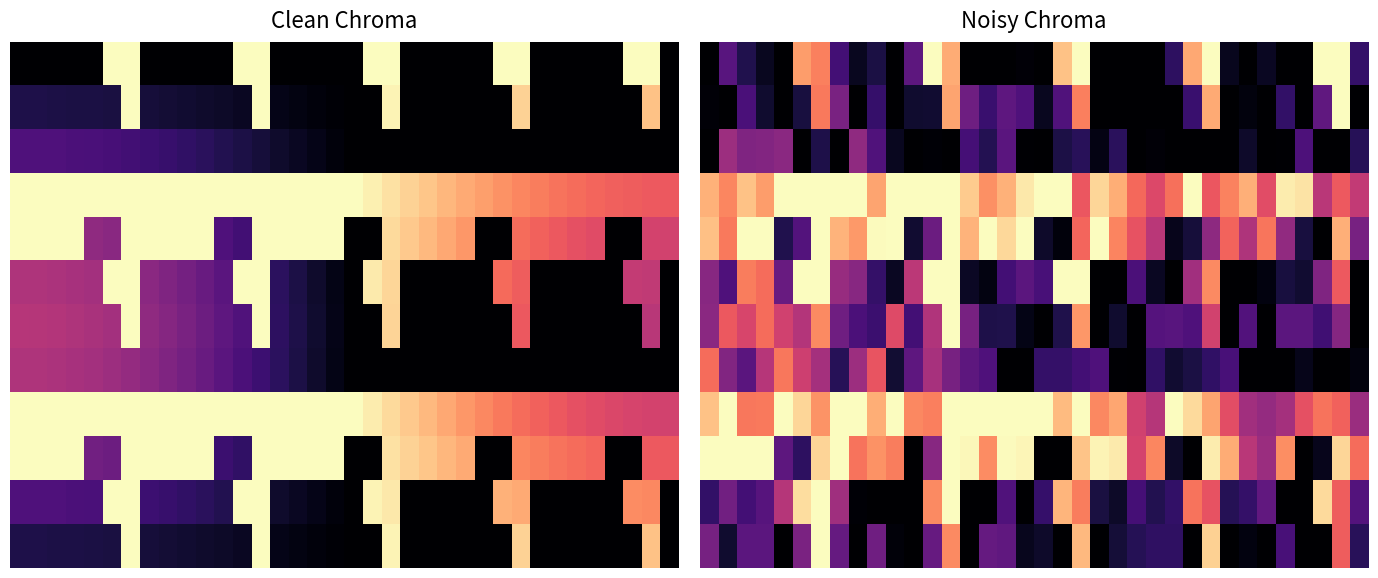

What is the average value of the 4 series?

0.6